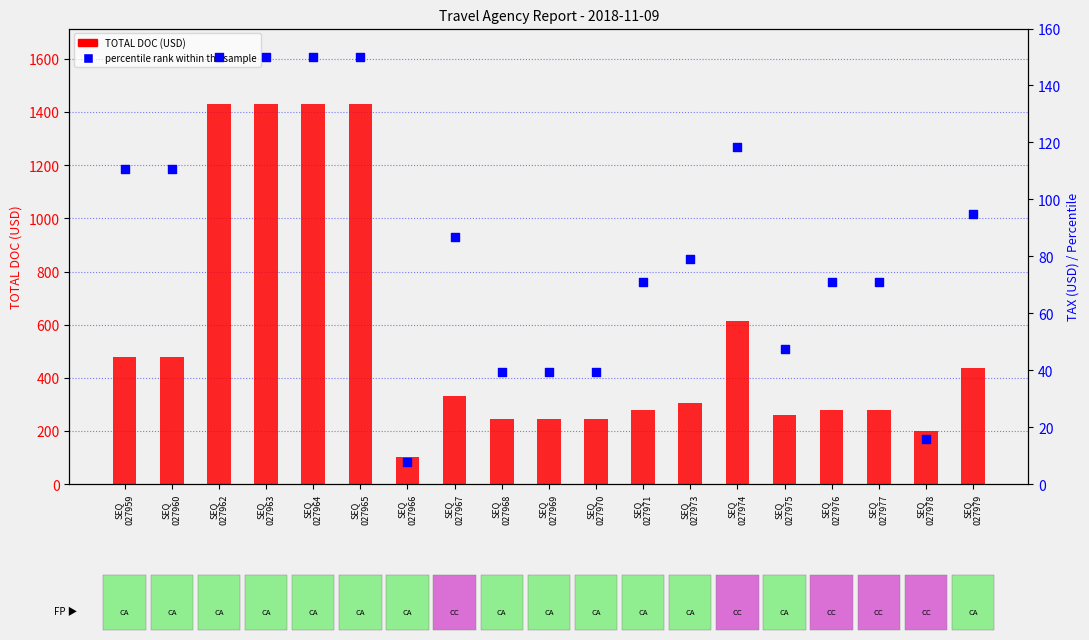

Which series contains the highest Y value?

TOTAL DOC